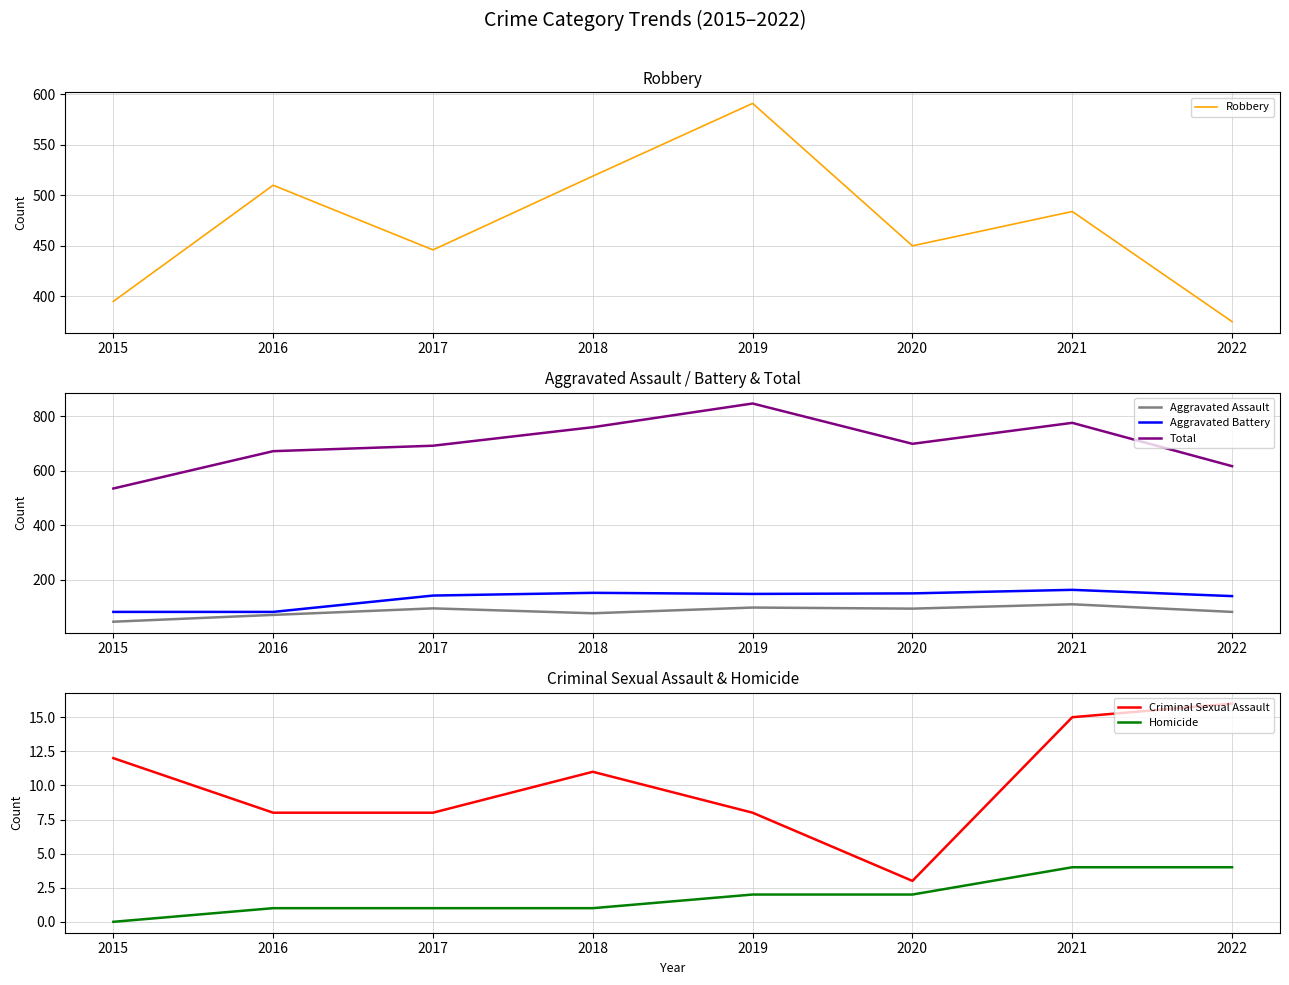

Does the chart have visible grid lines?

Yes